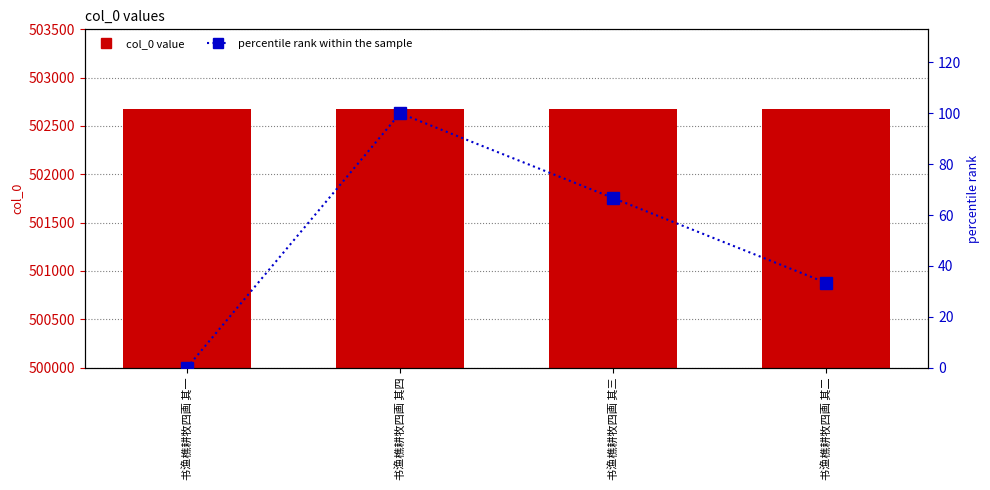

At which category does the chart reach its minimum across all series?

书渔樵耕牧四画 其一